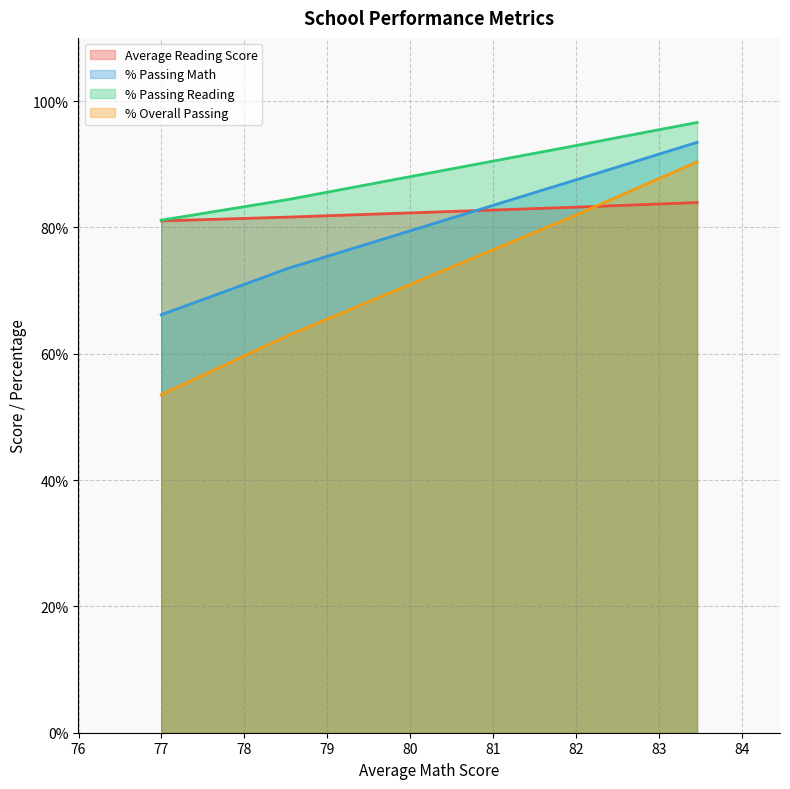

What is the difference between the maximum and second lowest values in the % Overall Passing series?

27.5